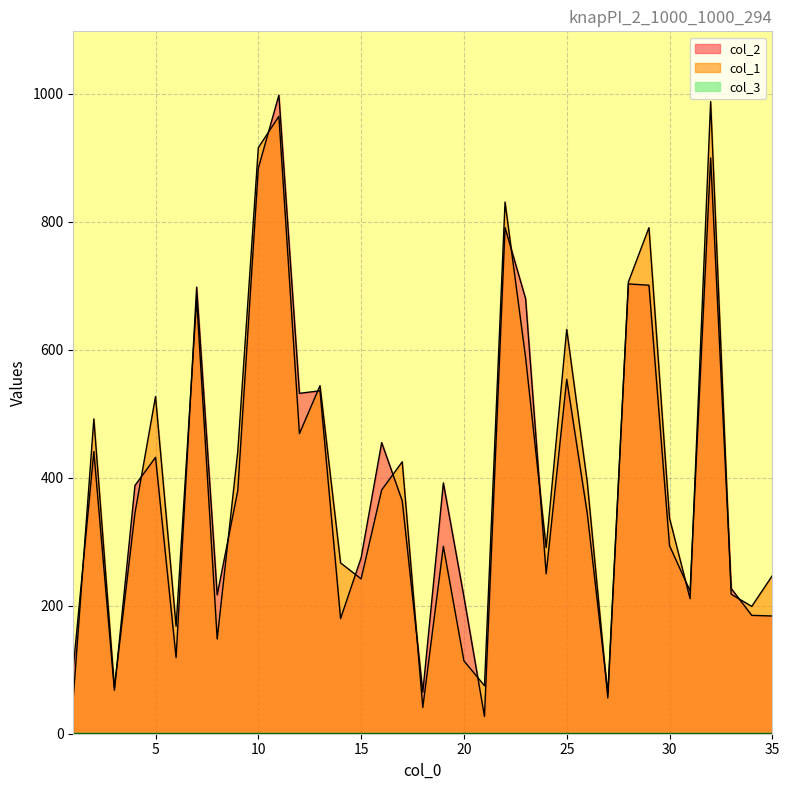

At 2, list the series in order from smallest to largest.

col_2, col_1